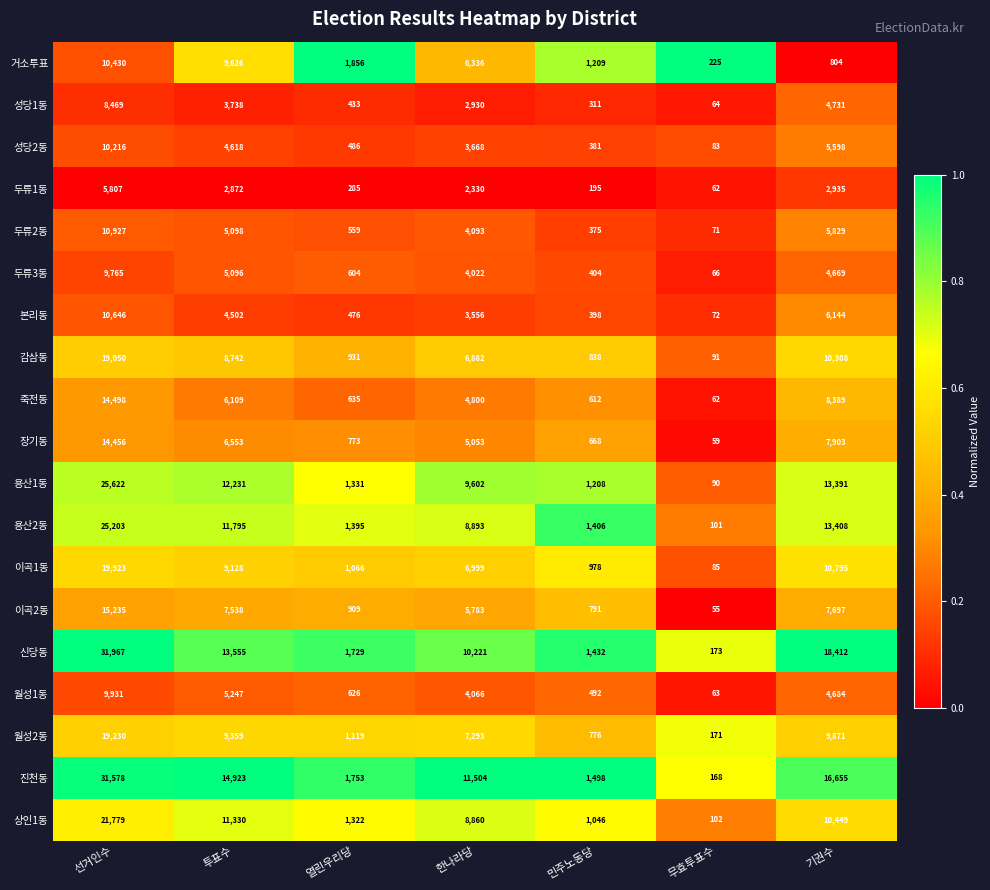

At 투표수, list the series in order from smallest to largest.

두류1동, 성당1동, 본리동, 성당2동, 두류3동, 두류2동, 월성1동, 죽전동, 장기동, 이곡2동, 감삼동, 이곡1동, 월성2동, 거소투표, 상인1동, 용산2동, 용산1동, 신당동, 진천동